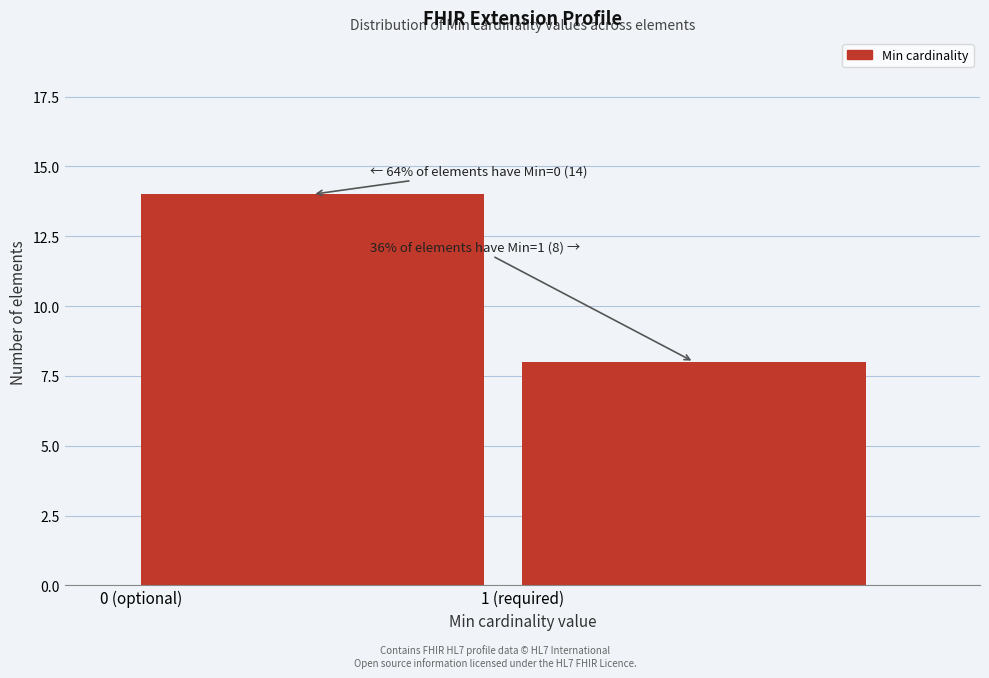

Reading left to right, extract all data points from this chart.

14	8